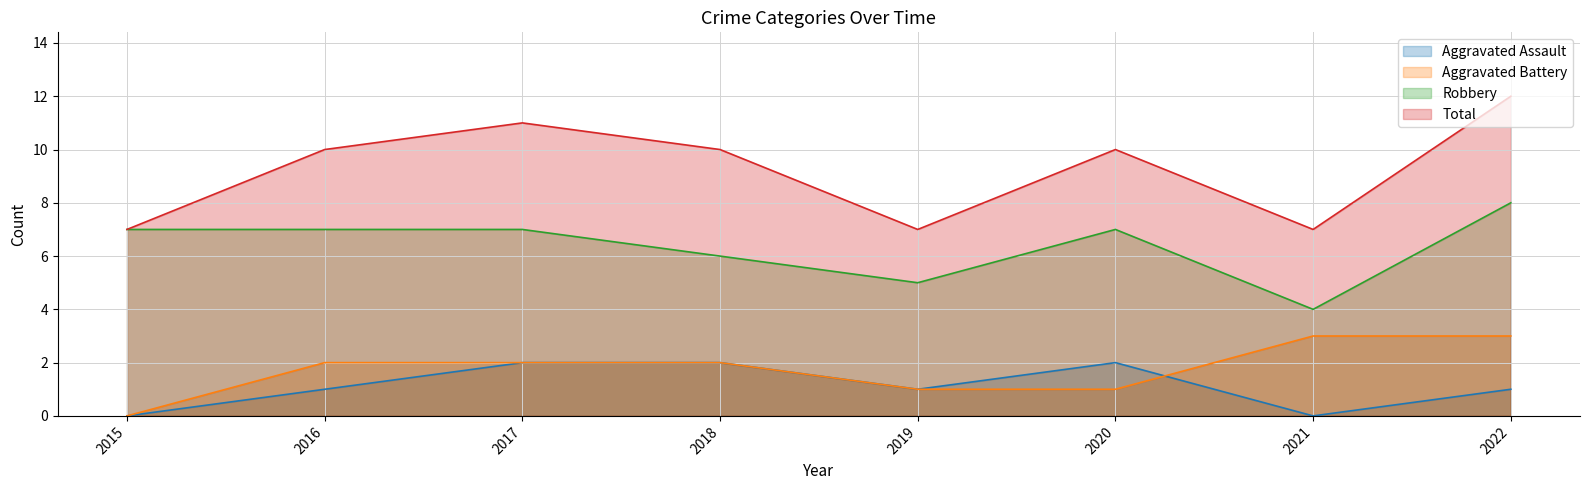

Between 2022 and 2020, which is larger?

2020